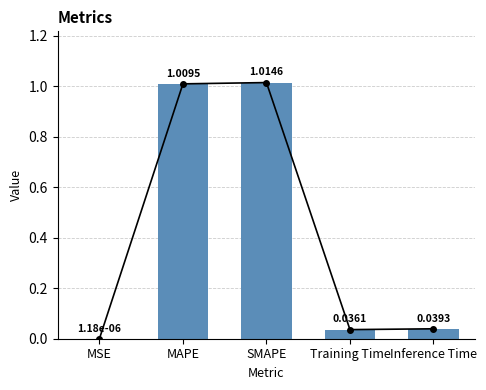

List the labels in order of value, smallest first.

MSE, Training Time, Inference Time, MAPE, SMAPE